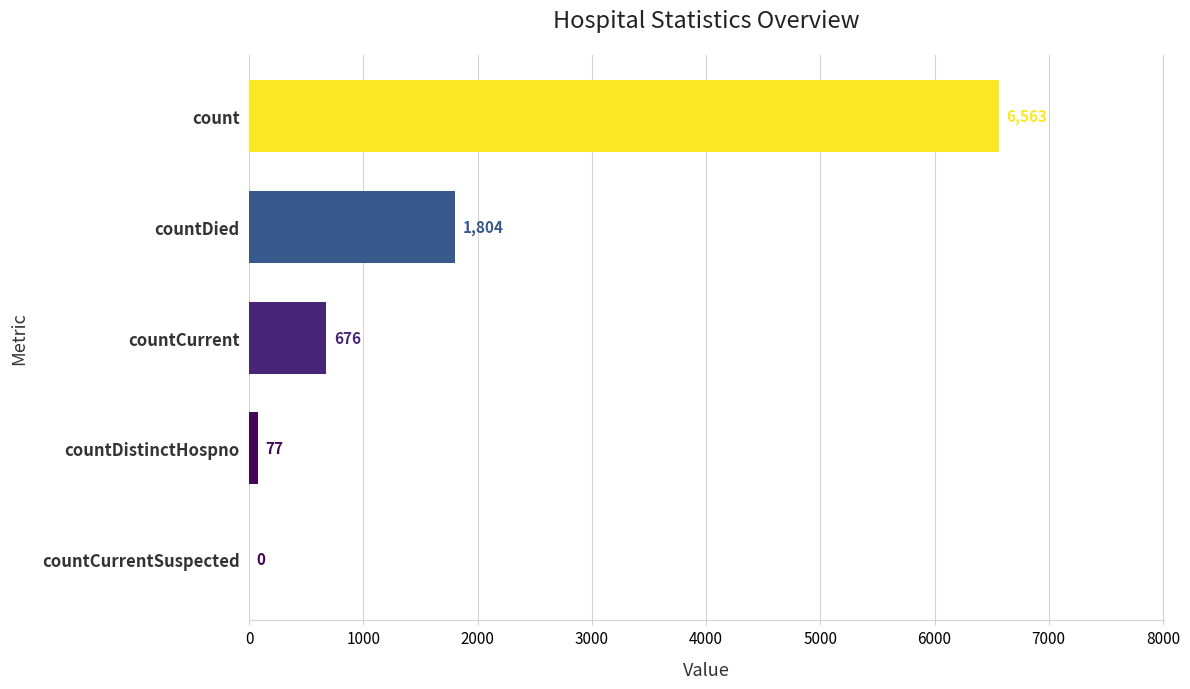

Is it true that the value at countDistinctHospno is 77?

True